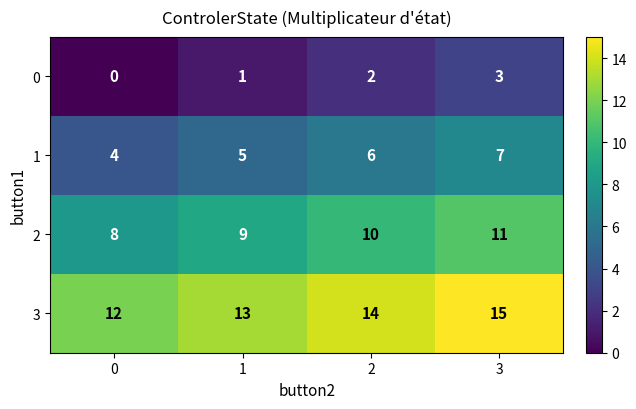

What is the approximate value of 0 at 3?

3